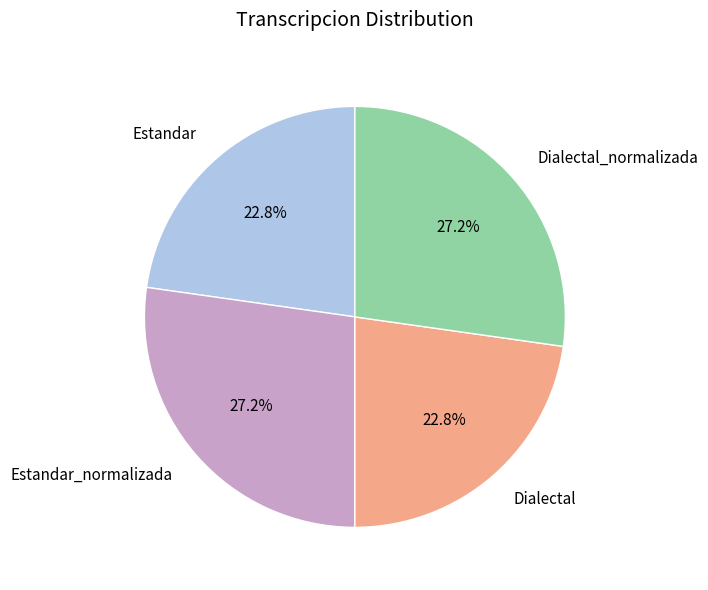

What portion of the pie excludes Dialectal_normalizada?

72.8%